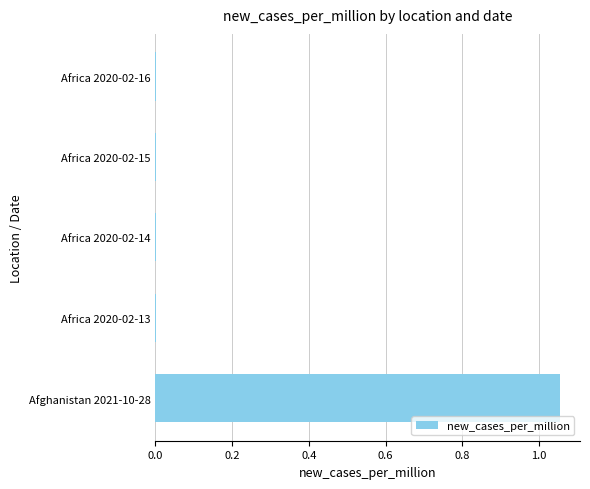

At which category does the chart reach its peak across all series?

Afghanistan 2021-10-28